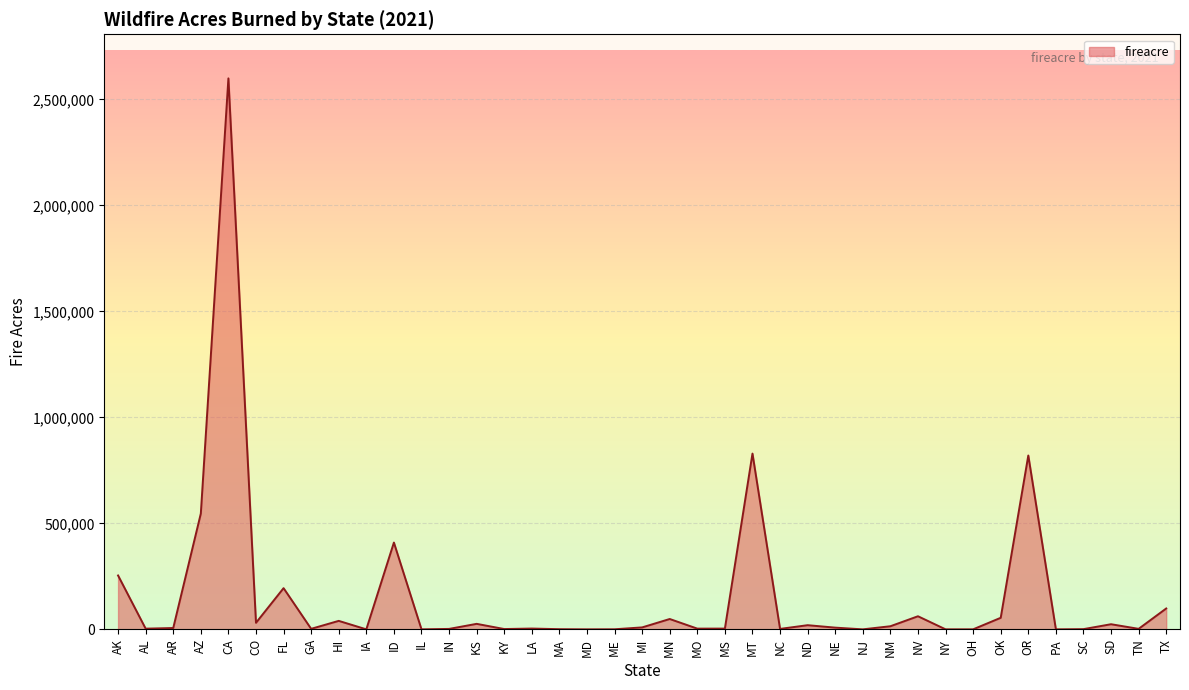

Is it true that the value at CA is 4650836.3?

False